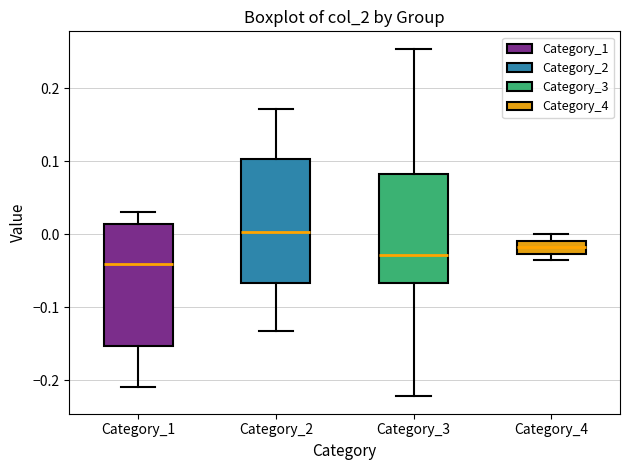

Reading left to right, transcribe this box plot: for each box, give where its median line is, the range the box spans, and where its two whiskers end, as read against the y-axis. The values are not printed on the chart, so give them approximately, as read against the axis.

Category_1: median -0.04, box -0.15 to 0.01, whiskers -0.21 to 0.03
Category_2: median 0.00, box -0.07 to 0.10, whiskers -0.13 to 0.17
Category_3: median -0.03, box -0.07 to 0.08, whiskers -0.22 to 0.25
Category_4: median -0.02, box -0.03 to -0.01, whiskers -0.04 to 0.00